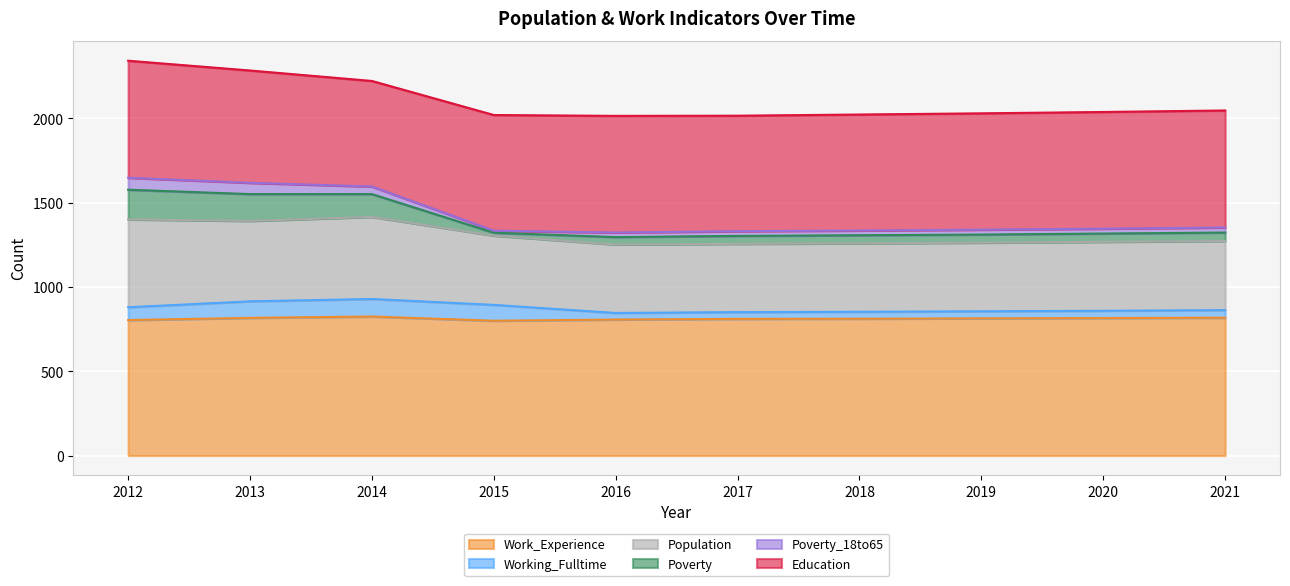

What is the highest value of the Work_Experience series?

825